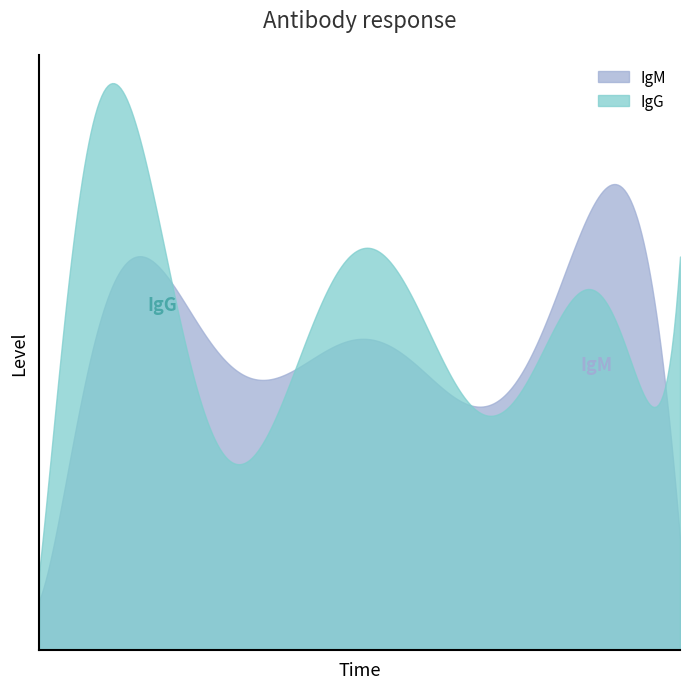

Reading left to right, transcribe all the data shown in this chart.

IgM: 2021-08-16=1	2021-08-17=10	2021-08-18=8	2021-08-19=12	2021-08-20=15	2021-08-21=17	2021-08-22=1	2021-08-23=6	2021-08-24=17	2021-08-25=9	2021-08-26=7	2021-08-27=14	2021-08-28=12	2021-08-29=1	2021-08-30=4	2021-08-31=24	2021-09-01=10	2021-09-02=11	2021-09-03=17	2021-09-04=3
IgG: 2021-08-16=2	2021-08-17=15	2021-08-18=22	2021-08-19=7	2021-08-20=17	2021-08-21=14	2021-08-22=4	2021-08-23=3	2021-08-24=13	2021-08-25=12	2021-08-26=12	2021-08-27=13	2021-08-28=18	2021-08-29=2	2021-08-30=4	2021-08-31=13	2021-09-01=13	2021-09-02=13	2021-09-03=6	2021-09-04=14